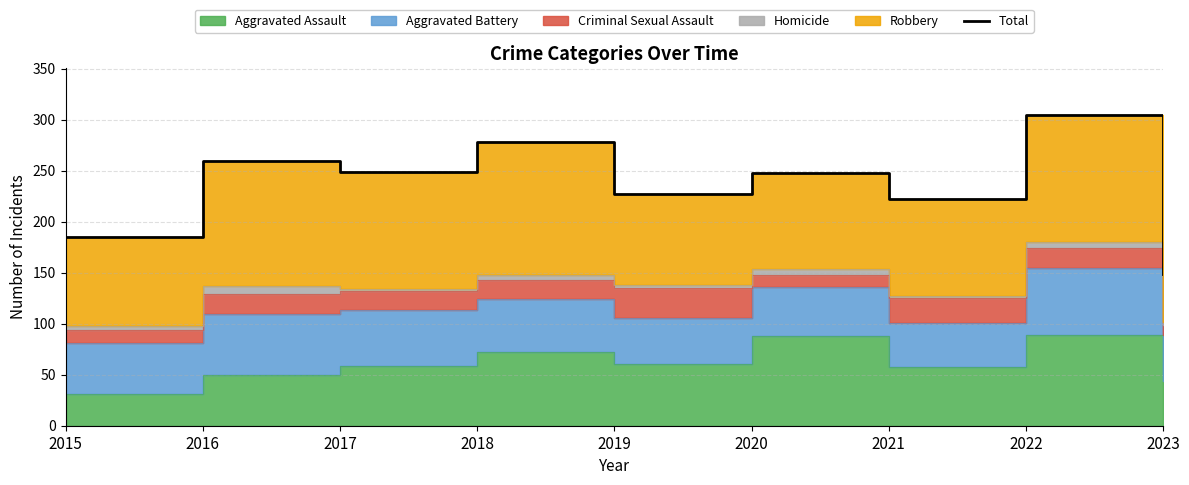

List the labels in order of value, smallest first.

2023, 2015, 2021, 2019, 2020, 2017, 2016, 2018, 2022